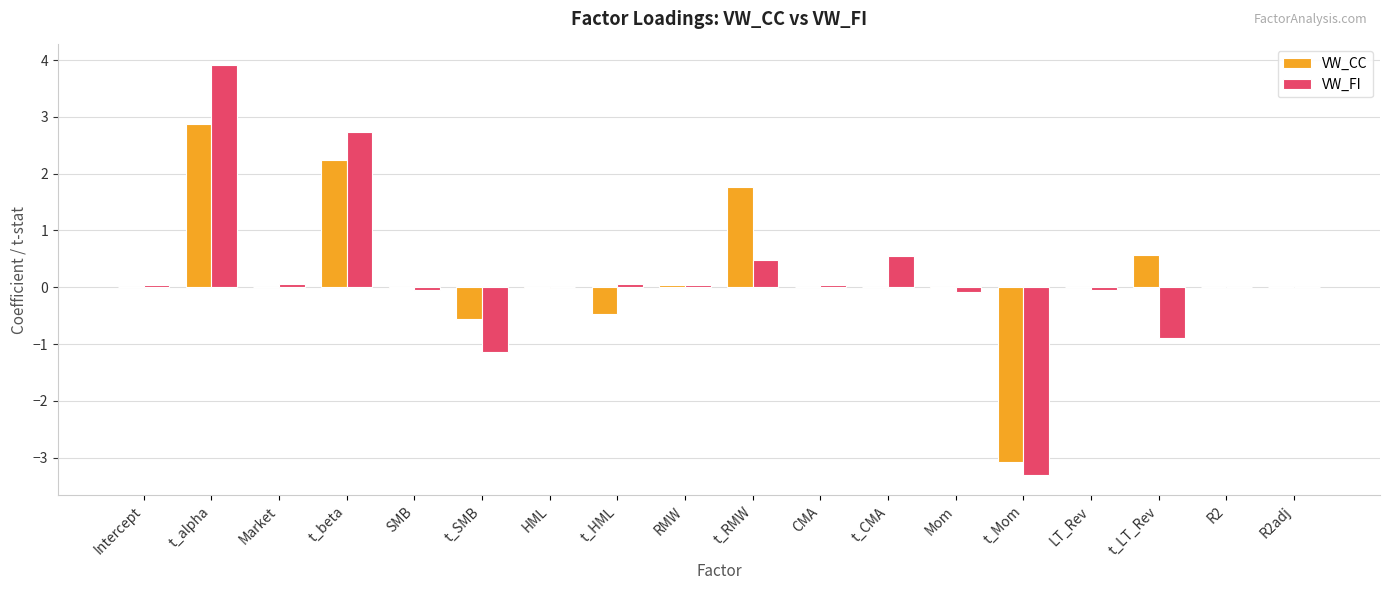

Are the bars horizontal?

No